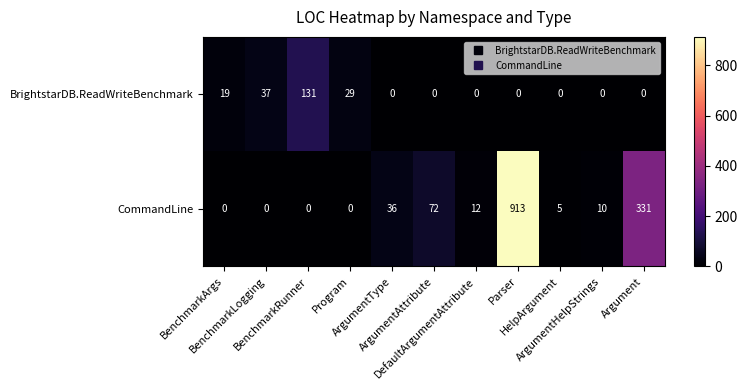

What is the difference between the highest and lowest values at ArgumentType?

36